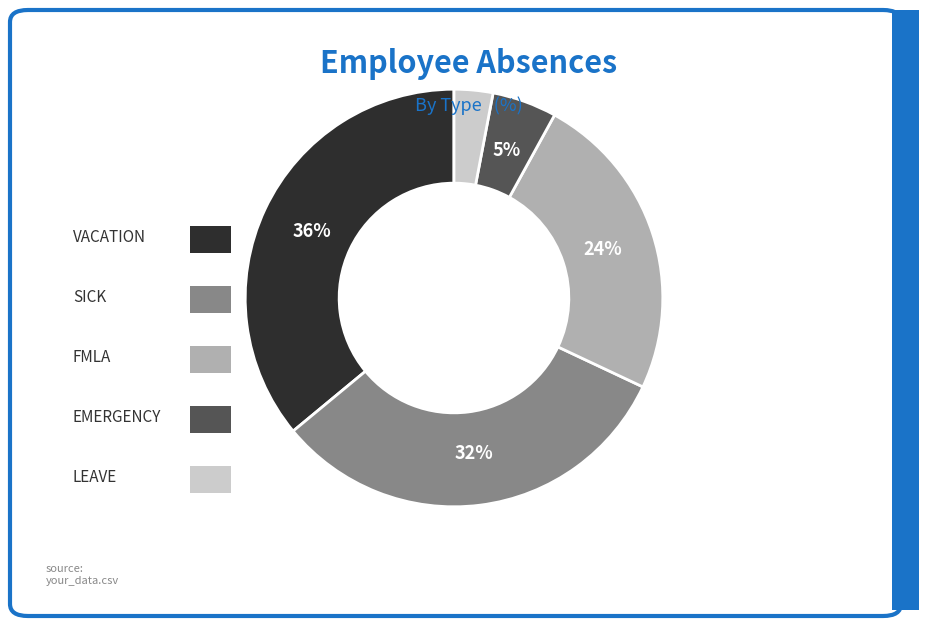

To the nearest percent, what is the difference between the largest and smallest slice percentages?

33%